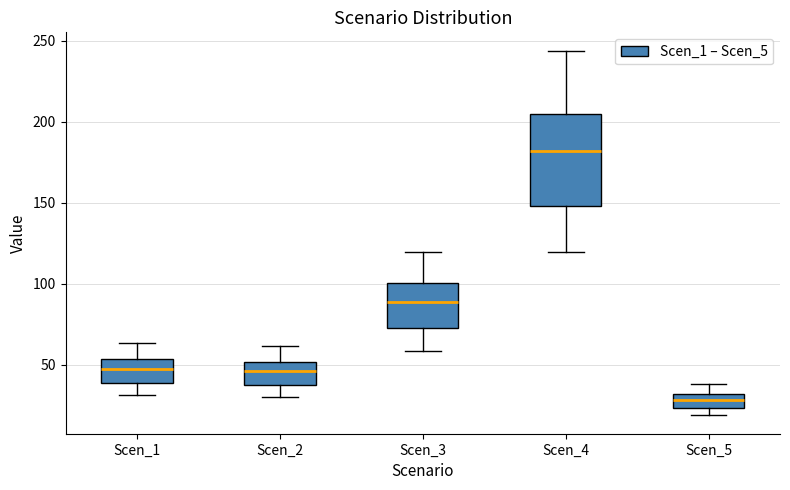

Reading left to right, read every box against the y-axis: the position of its median line, the range the box covers, and the ends of its whiskers. The values are not printed on the chart, so give them approximately, as read against the axis.

Scen_1: median 45, box 40 to 55, whiskers 30 to 65
Scen_2: median 45, box 35 to 50, whiskers 30 to 60
Scen_3: median 90, box 75 to 100, whiskers 60 to 120
Scen_4: median 180, box 150 to 205, whiskers 120 to 245
Scen_5: median 30 (inside the box), box 25 to 30, whiskers 20 to 40